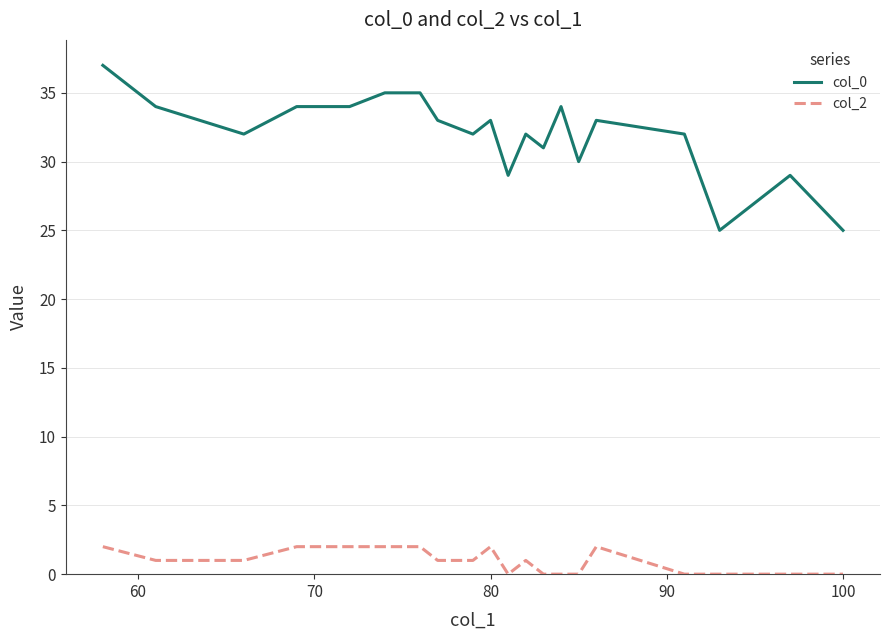

List the series in order of their peak value, highest first.

col_0, col_2